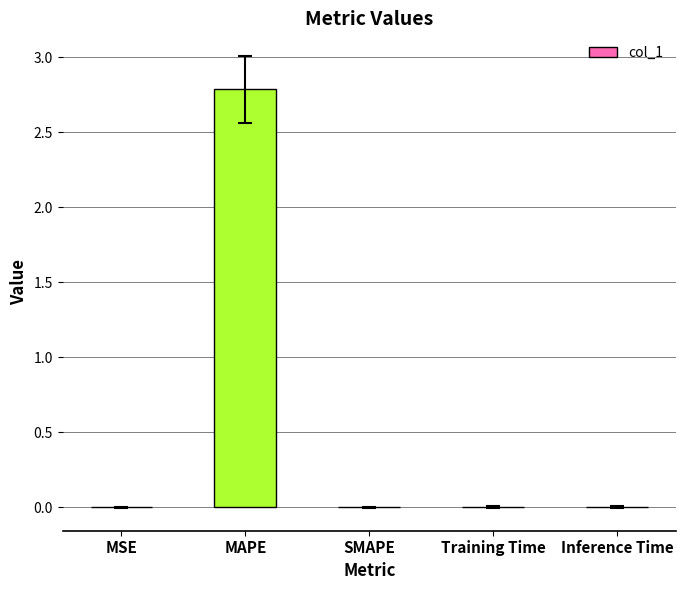

What is the sum of all values?

2.8